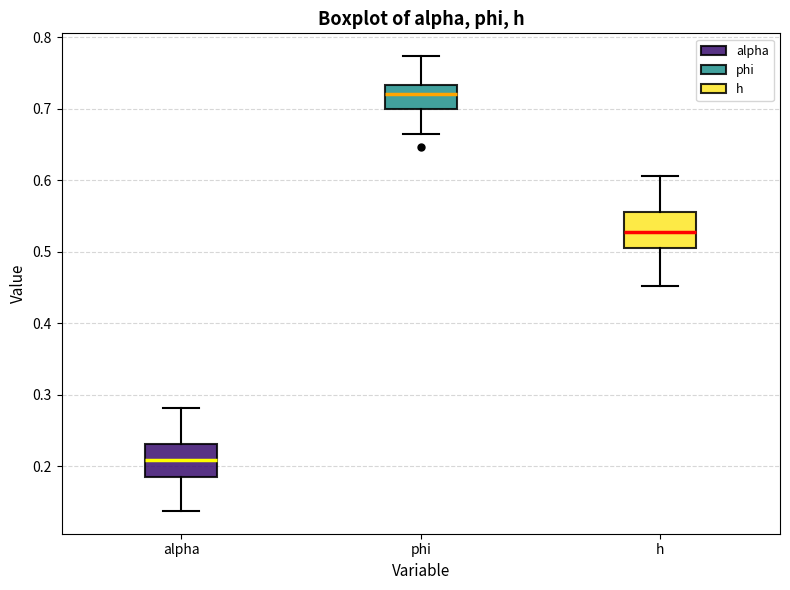

Where does the upper whisker of the box for alpha end on the y-axis? The values are not printed on the chart, so give them approximately, as read against the axis.

0.28